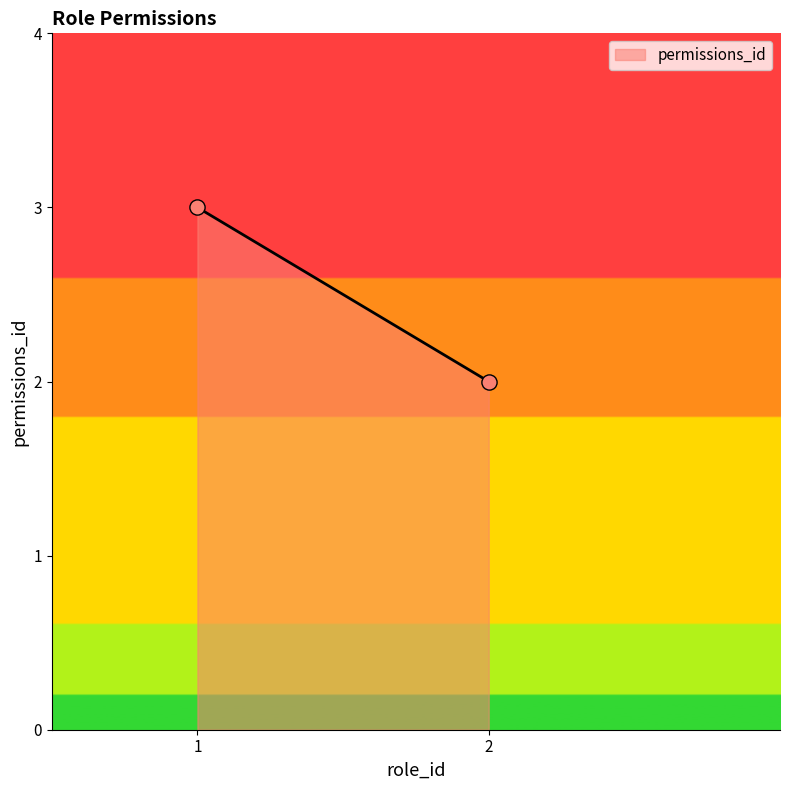

List the coordinates of all points as (X, Y) pairs, reading left to right.

(1, 3)  (2, 2)